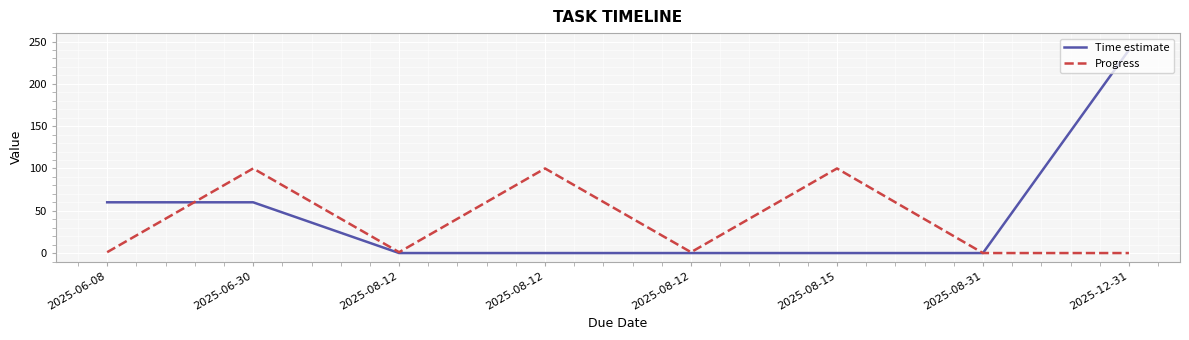

What is the label of the 6th point from the left?

2025-08-15